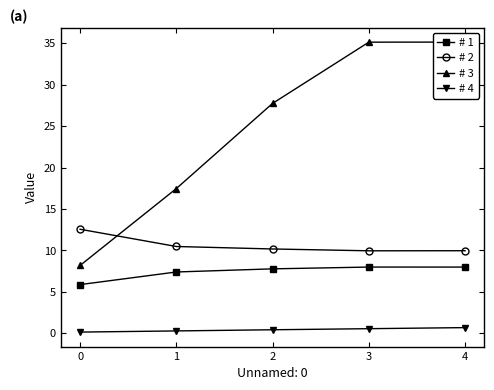

What is the value of the # 1 point at the 4th from the left?

8.0